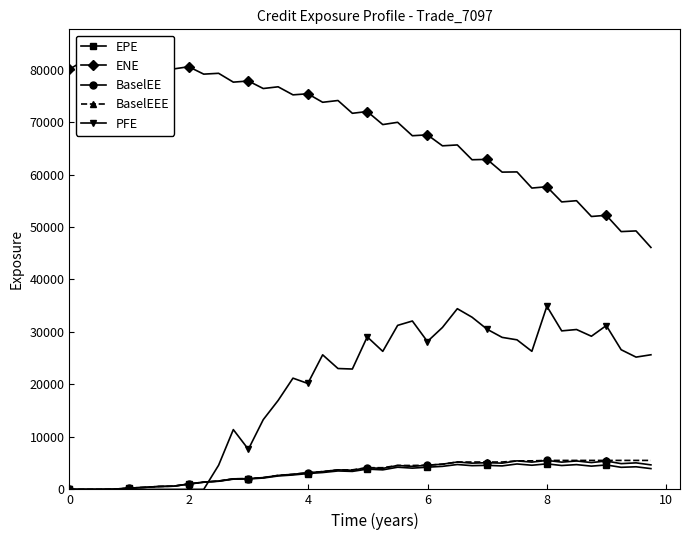

True or false: EPE has more than 2 interior local peaks.

True